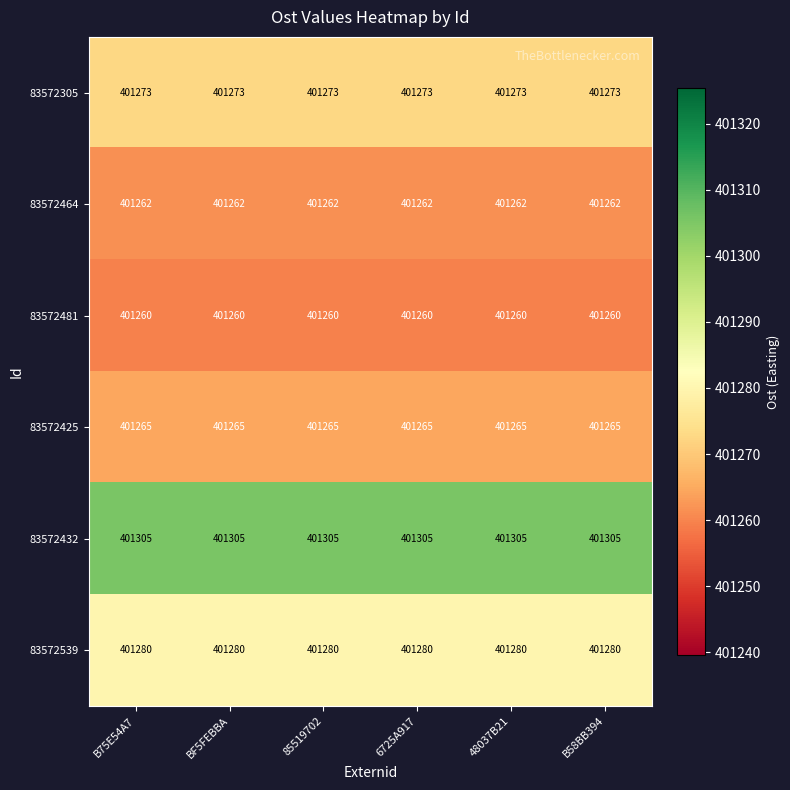

At how many categories does at least one series exceed 401303?

6